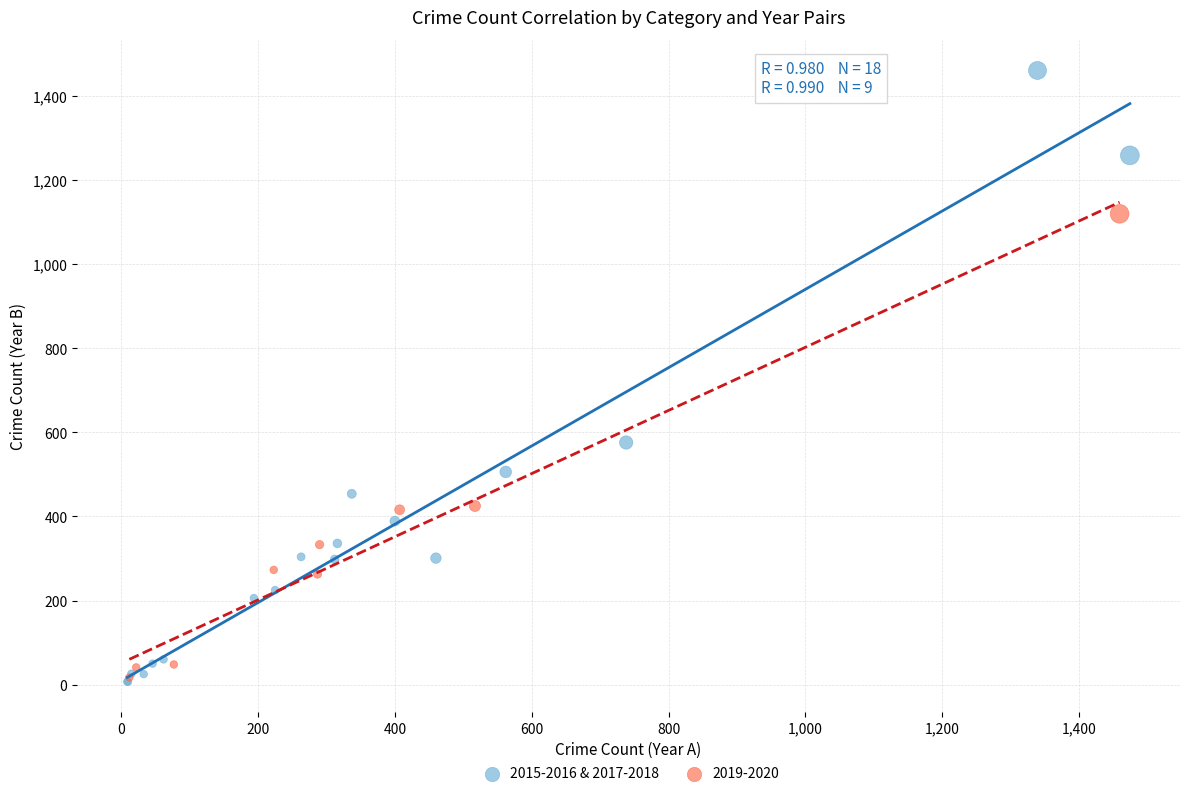

Which series contains the highest Y value?

2015-2016 & 2017-2018